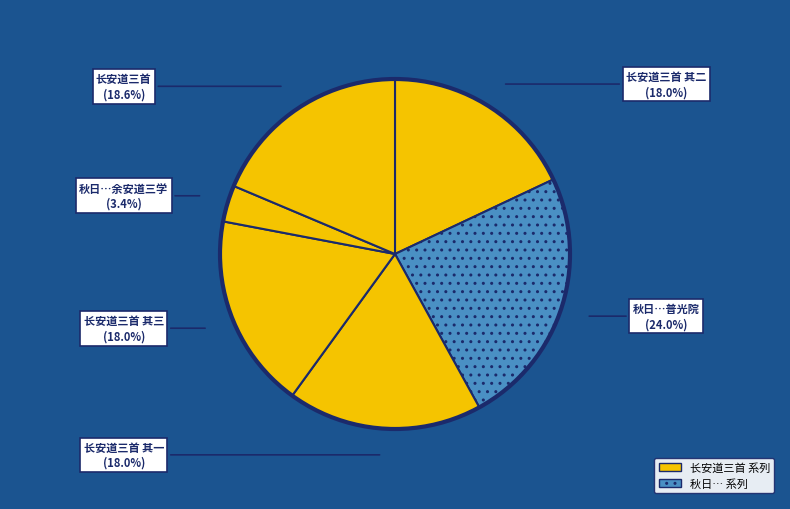

Is there any slice that represents more than half of the pie?

No